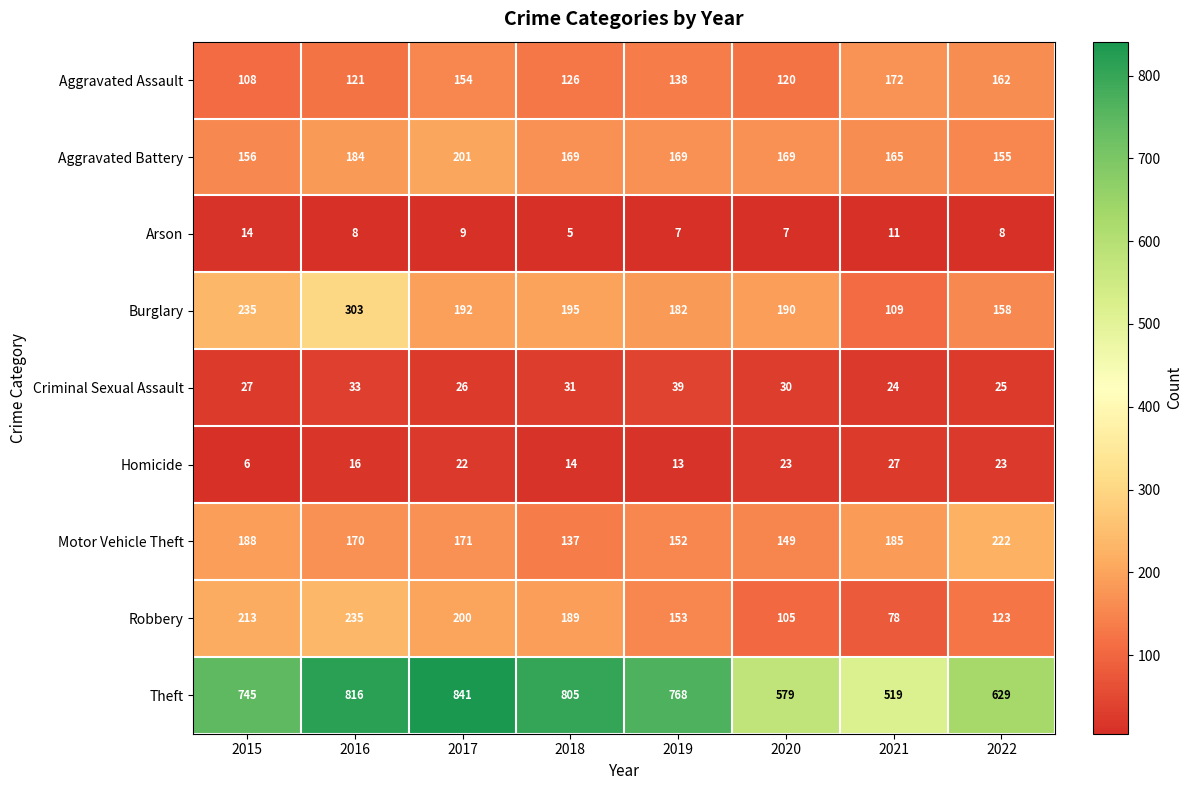

At which category does the chart reach its minimum across all series?

2018